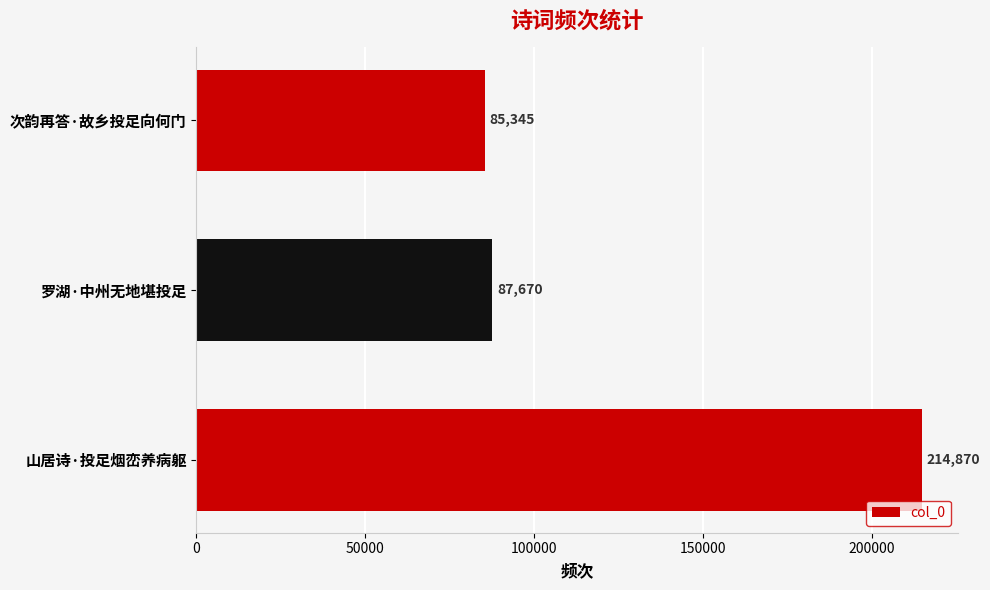

Reading bottom to top, list all the values displayed in this chart.

214870	87670	85345